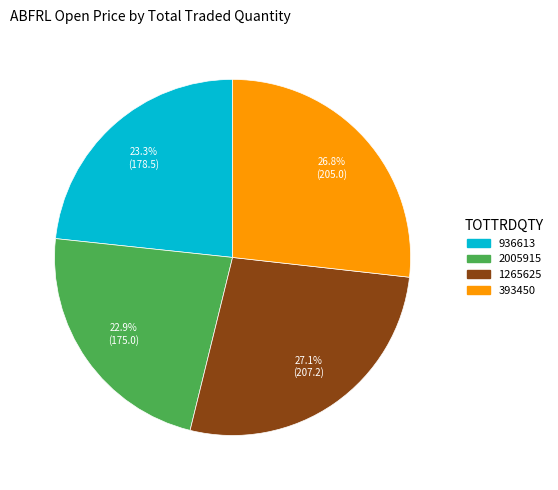

To the nearest percent, what is the average slice percentage?

25%